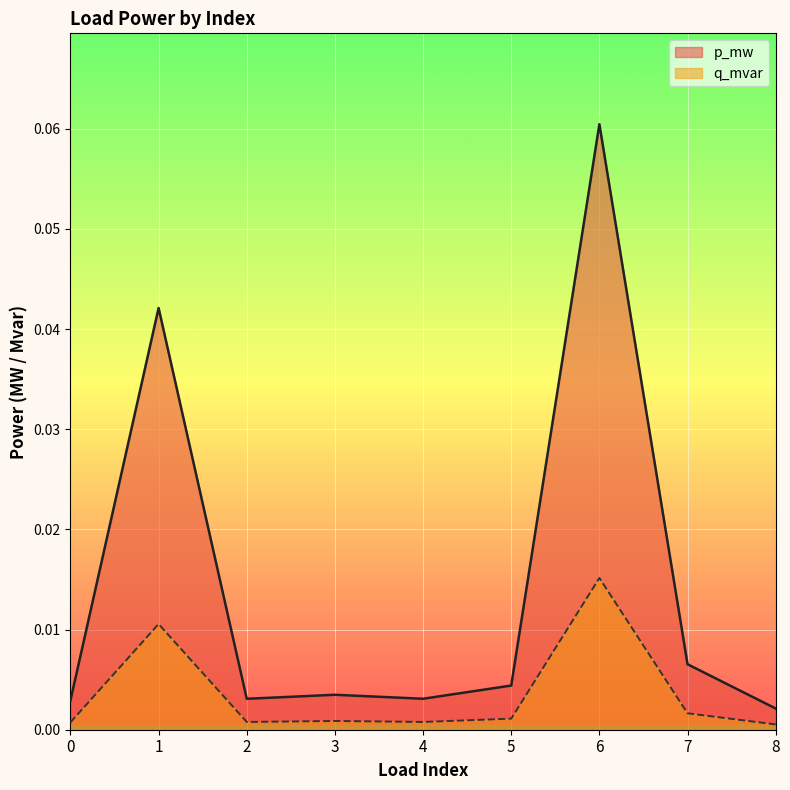

True or false: p_mw has more than 2 interior local peaks.

True